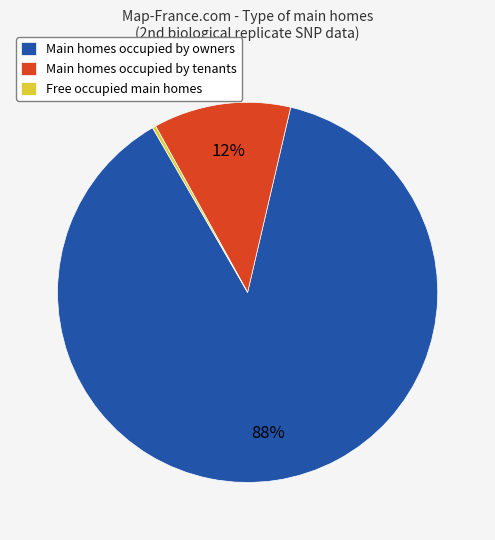

Which category has the smallest portion of the pie?

Free occupied main homes